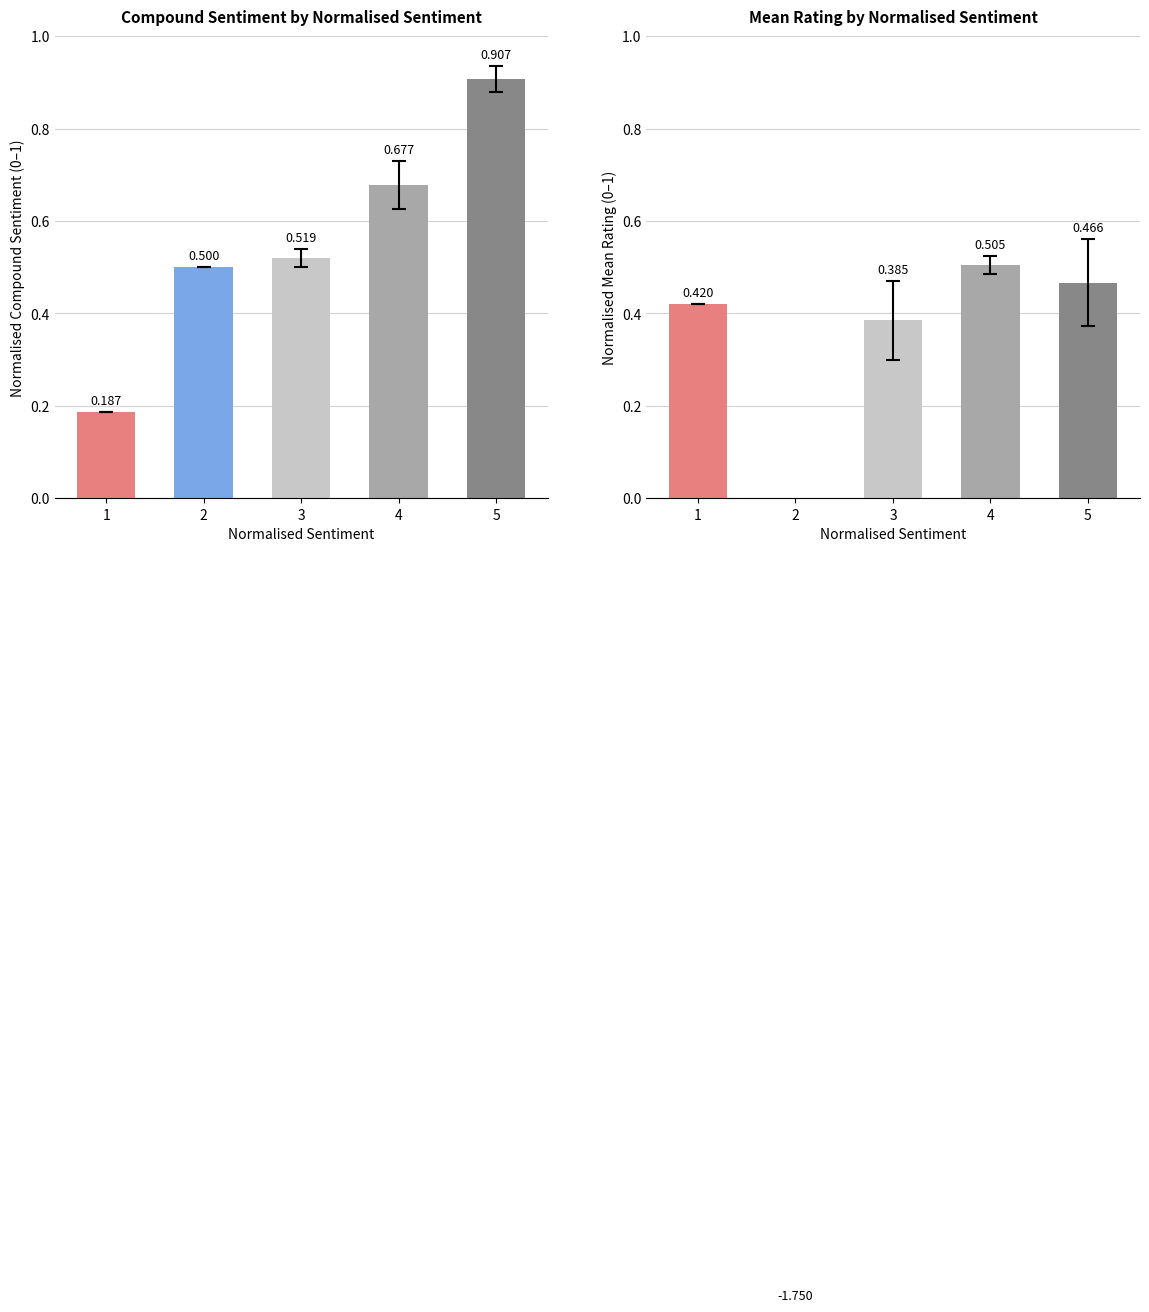

Which series has the largest total across all categories?

Compound Sentiment